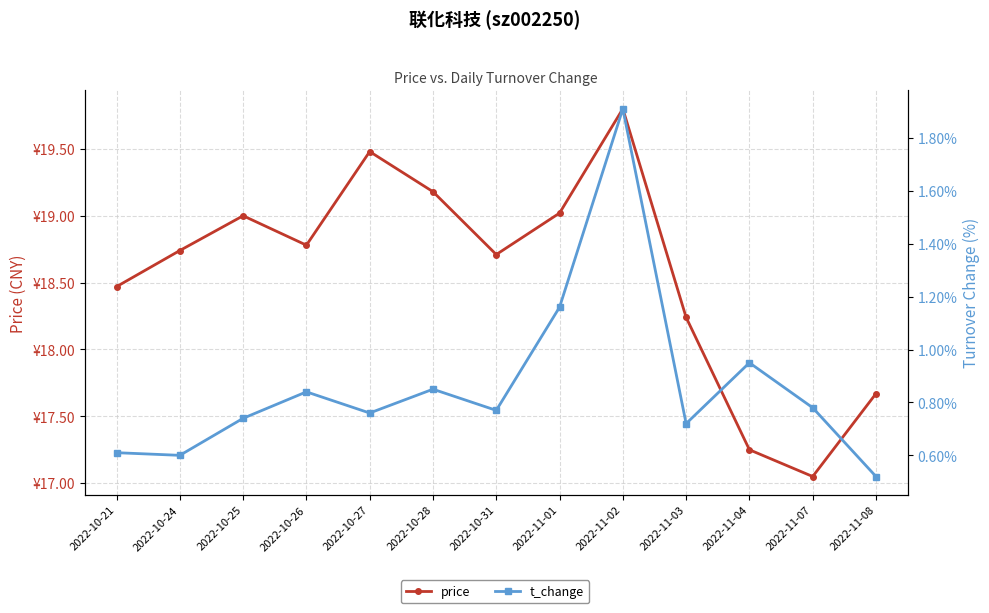

What is the difference between the highest and lowest values at 2022-10-31?

17.9